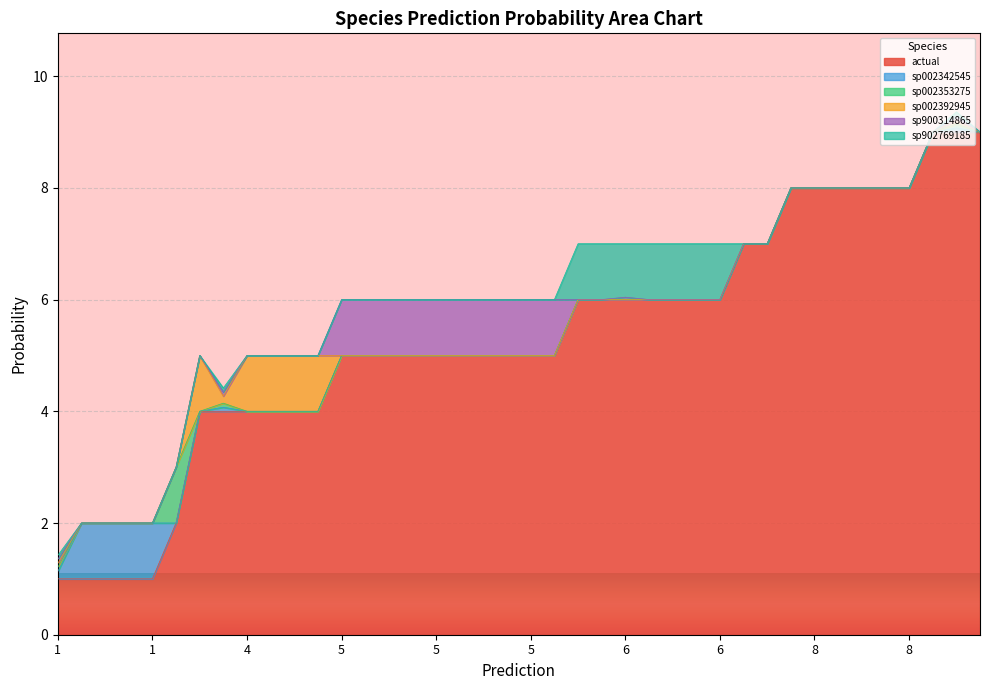

What are all the series names shown in the legend?

actual, sp002342545, sp002353275, sp002392945, sp900314865, sp902769185